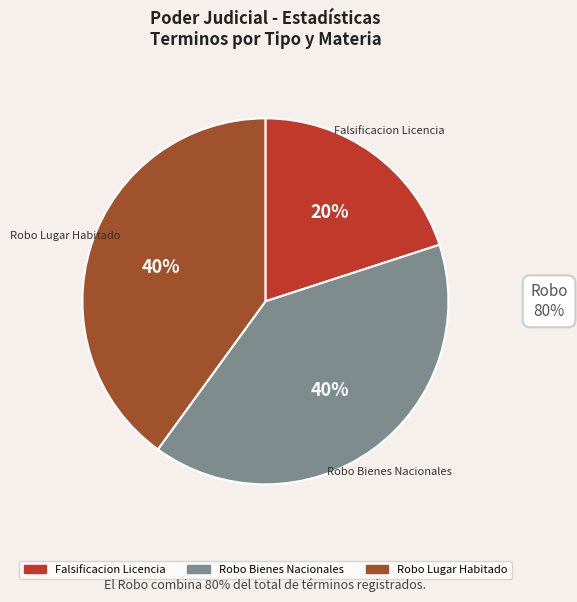

To the nearest percent, what is the combined percentage of Falsificacion Licencia and Robo Lugar Habitado?

60%